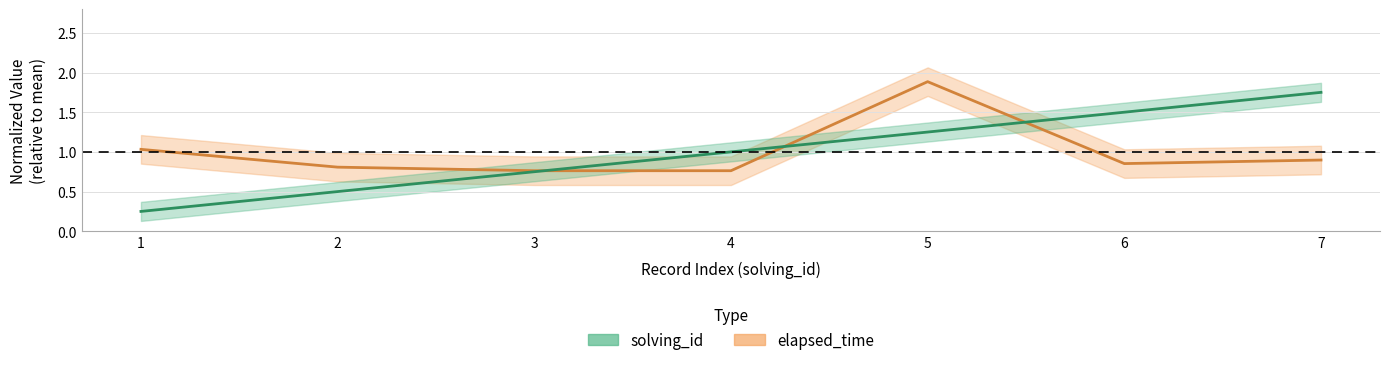

Is the value of solving_id at 6 greater than the value of elapsed_time at 1?

Yes